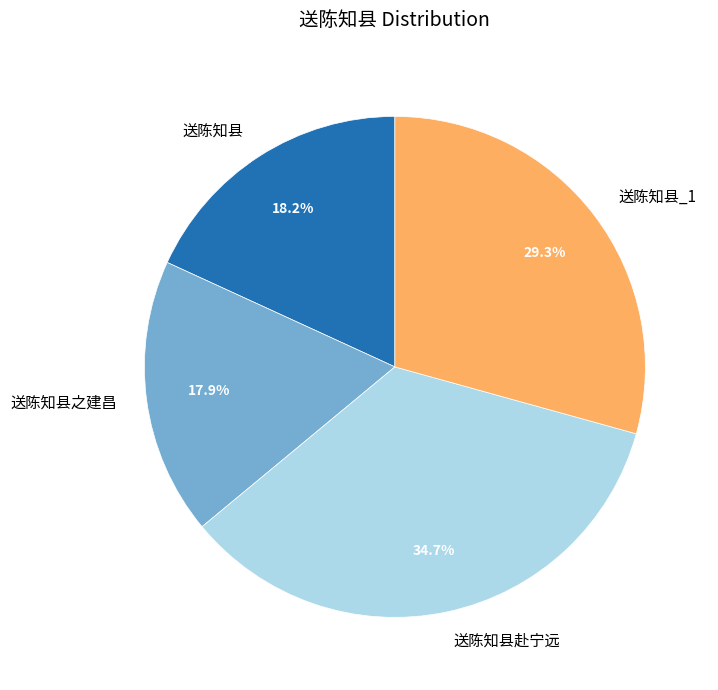

How many segments does this pie chart have?

4